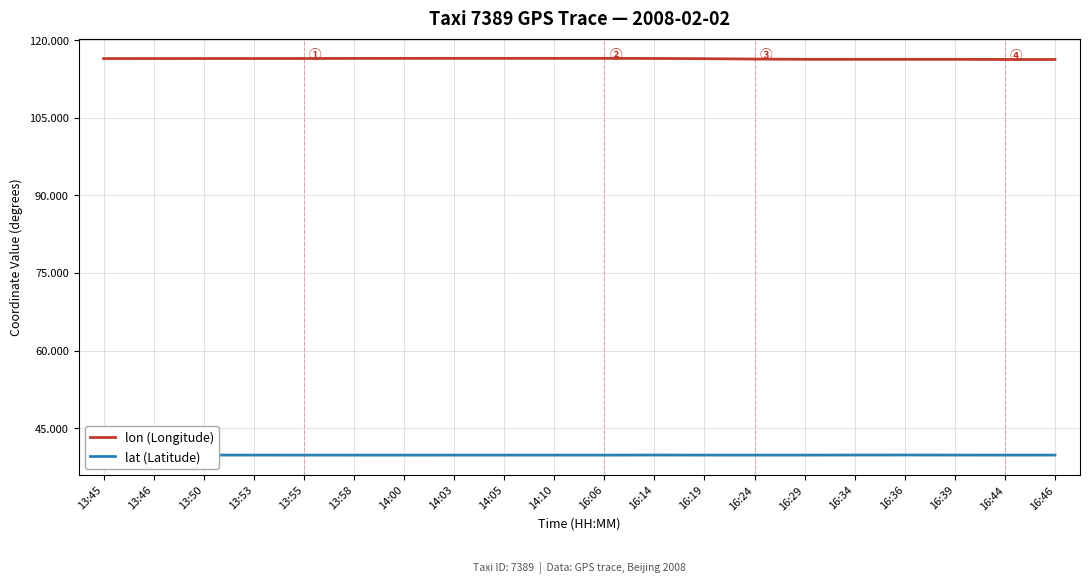

True or false: lon (Longitude) and lat (Latitude) intersect in this chart.

False